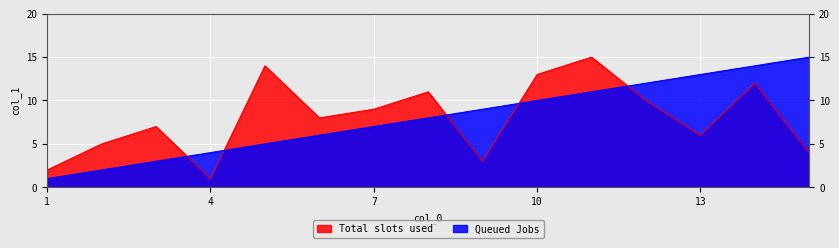

True or false: Queued Jobs has more than 2 points higher than both neighbors.

False